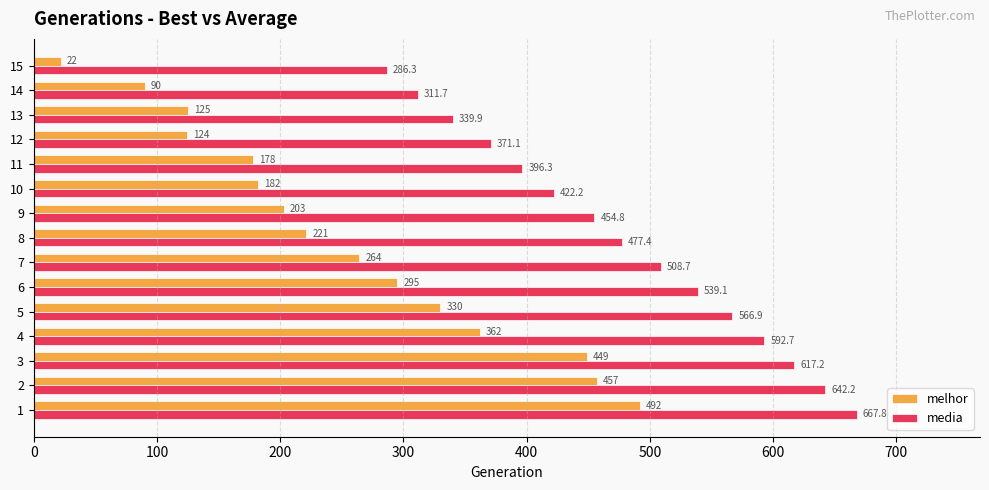

What is the maximum value shown in the chart?

667.8